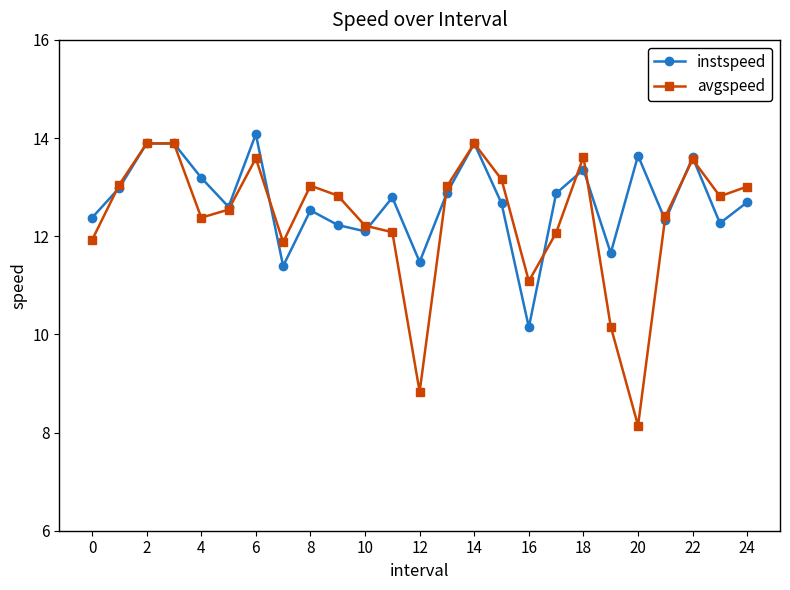

Which series has the largest total across all categories?

instspeed